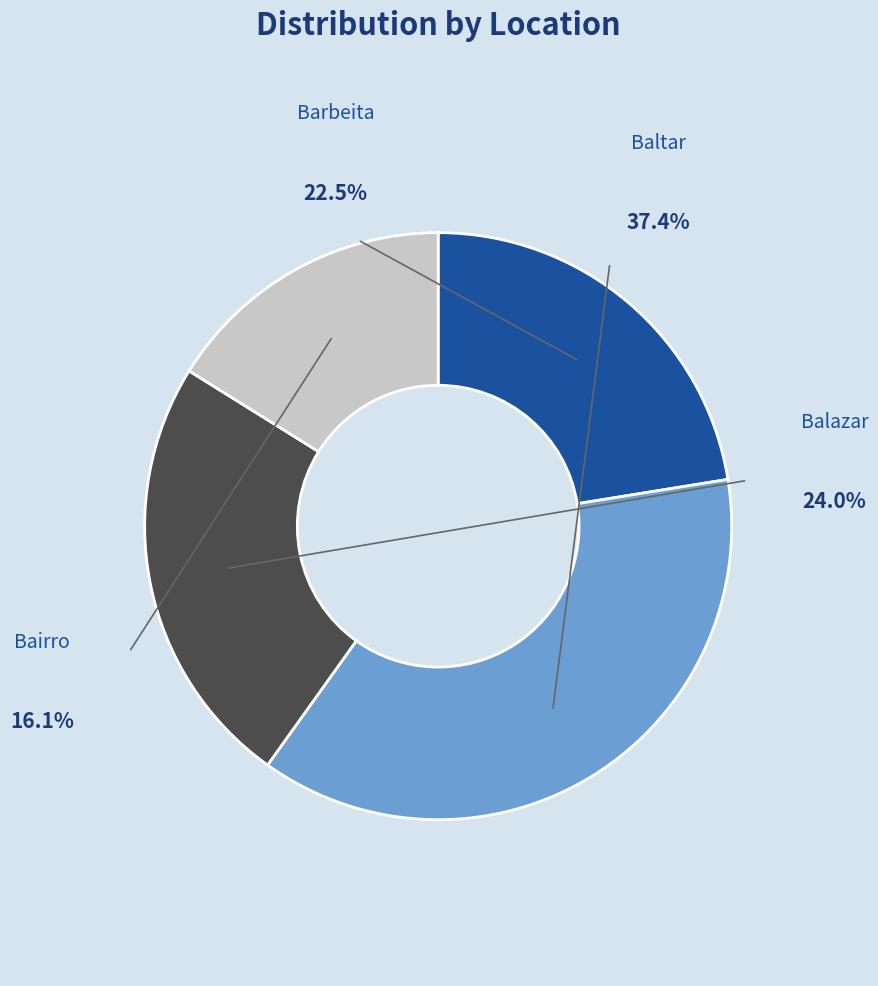

To the nearest percent, what portion does Baltar represent?

37%